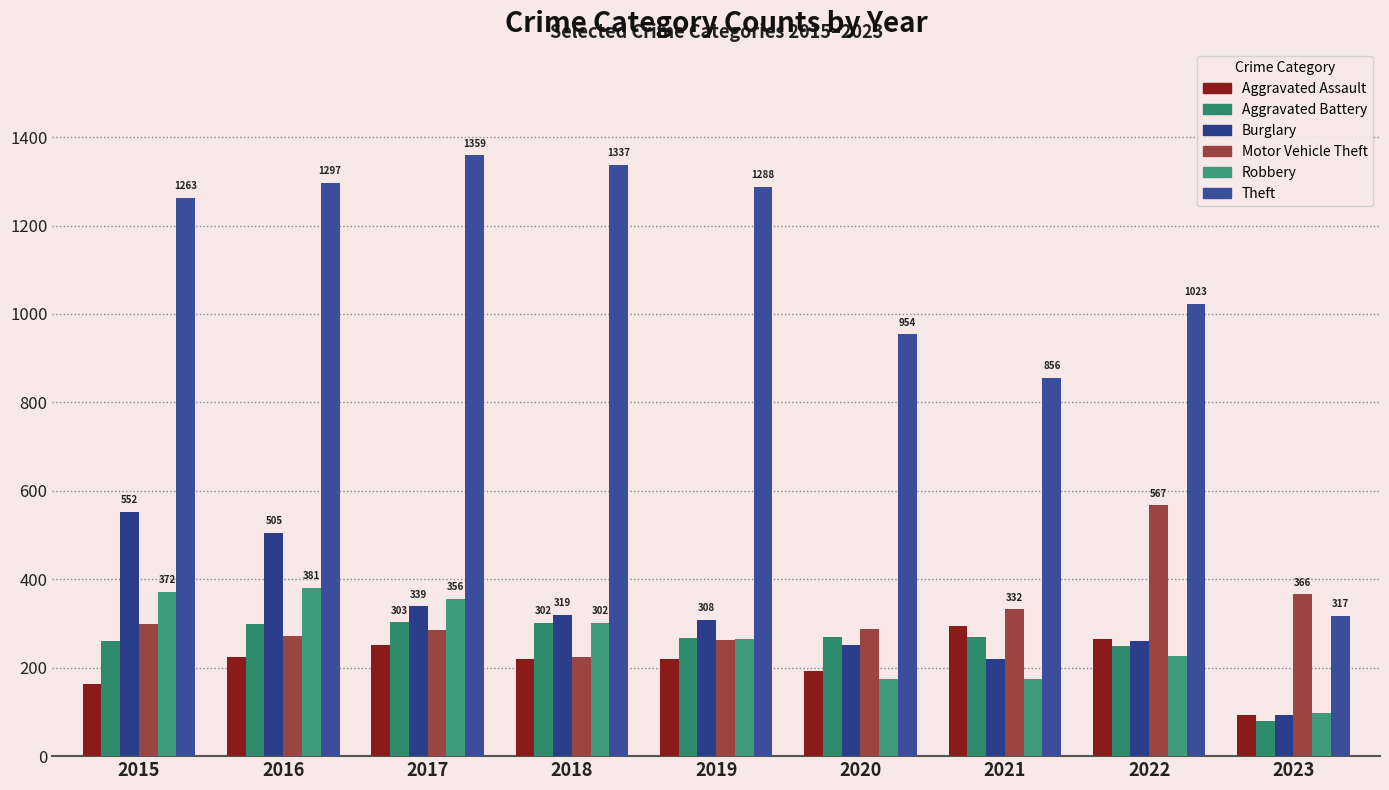

What is the average value of the Robbery series?

261